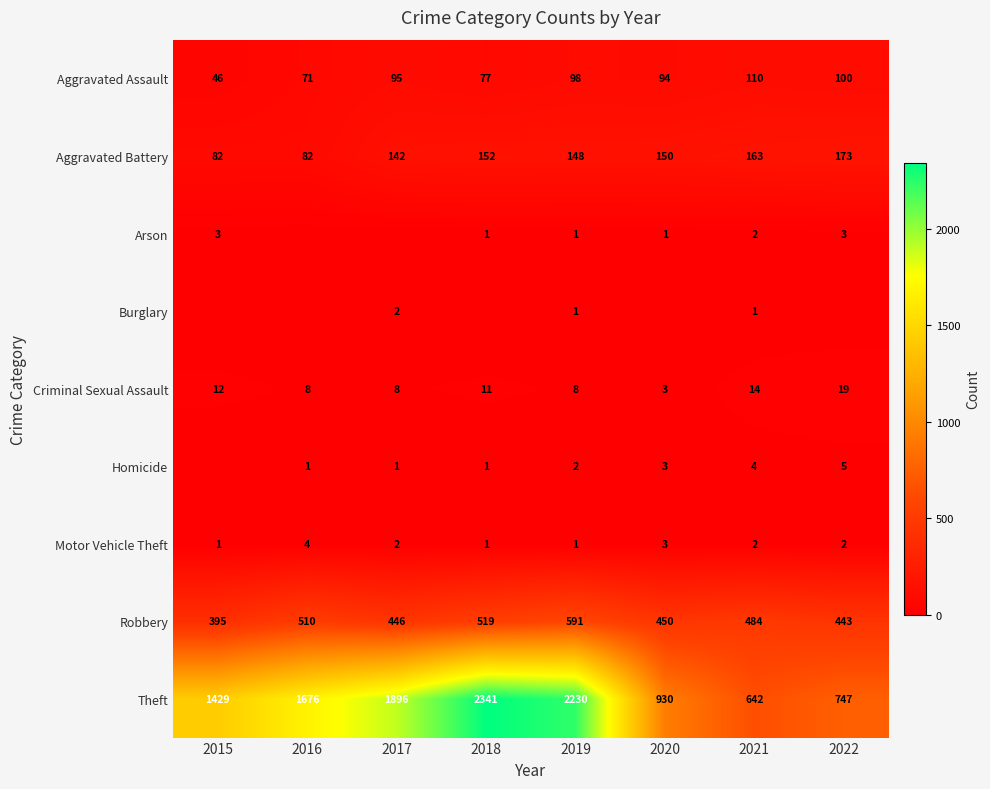

Is it true that Motor Vehicle Theft equals 1 at 2015?

True